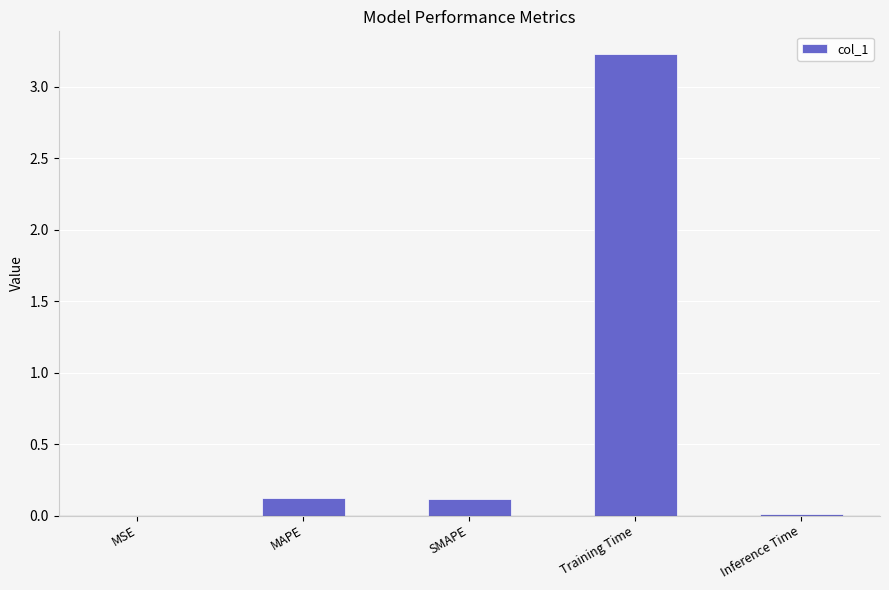

What is the maximum value shown in the chart?

3.2